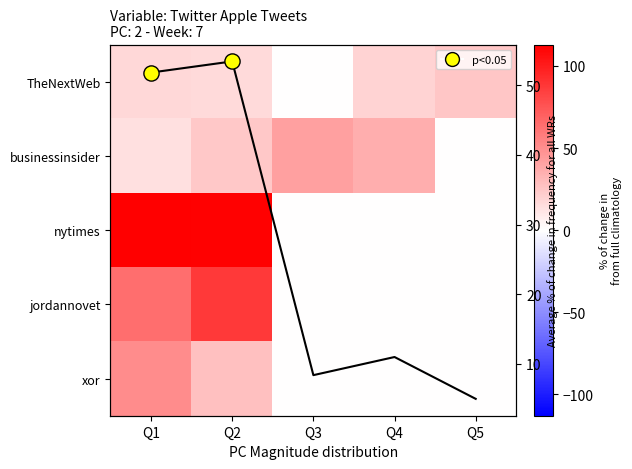

What is the maximum value shown in the chart?

113